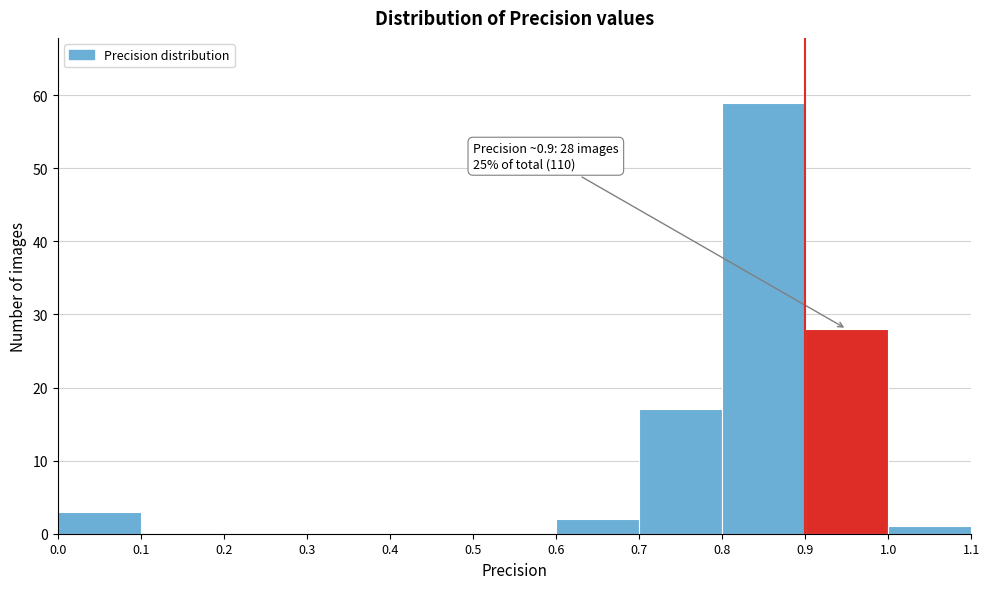

Over which range of the x-axis is the bar tallest?

0.8 to 0.9